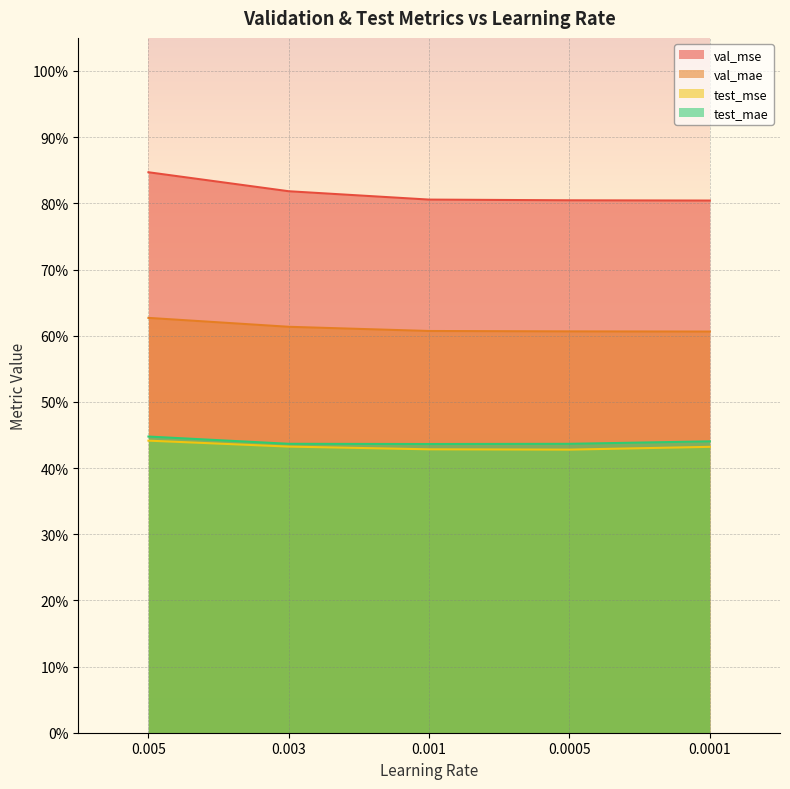

Reading left to right, list all the values displayed in this chart.

val_mse: 0.005=0.8	0.003=0.8	0.001=0.8	0.0005=0.8	0.0001=0.8
val_mae: 0.005=0.6	0.003=0.6	0.001=0.6	0.0005=0.6	0.0001=0.6
test_mse: 0.005=0.4	0.003=0.4	0.001=0.4	0.0005=0.4	0.0001=0.4
test_mae: 0.005=0.4	0.003=0.4	0.001=0.4	0.0005=0.4	0.0001=0.4